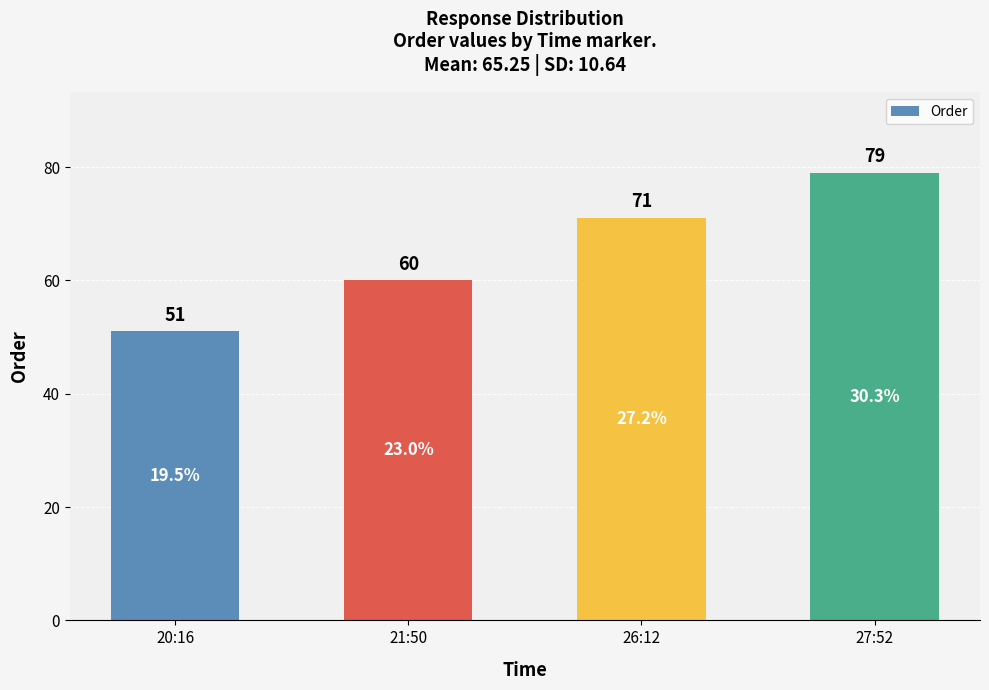

Reading left to right, list all the values displayed in this chart.

51	60	71	79